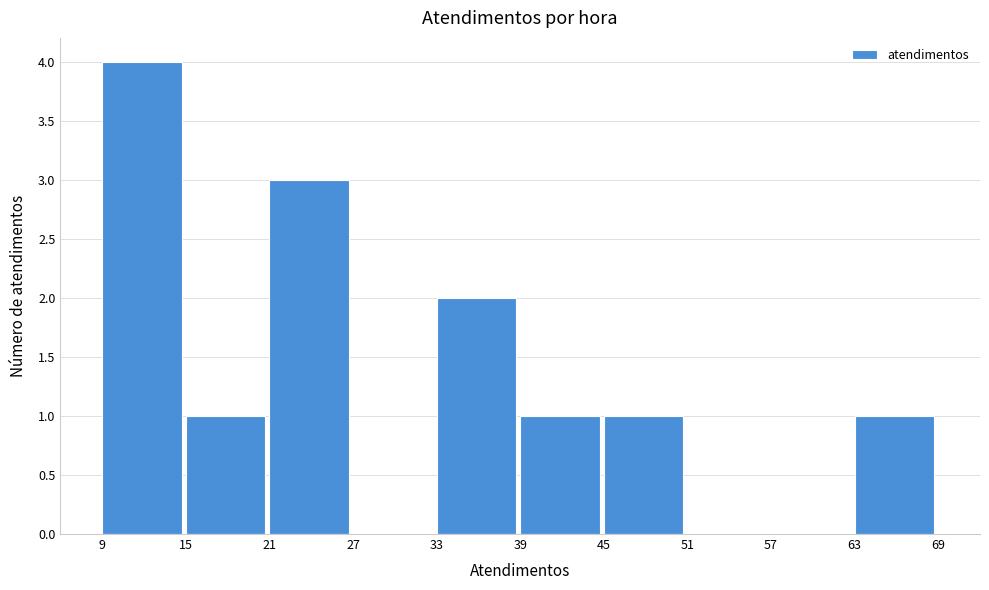

Over which range of the x-axis is the bar tallest?

9 to 15